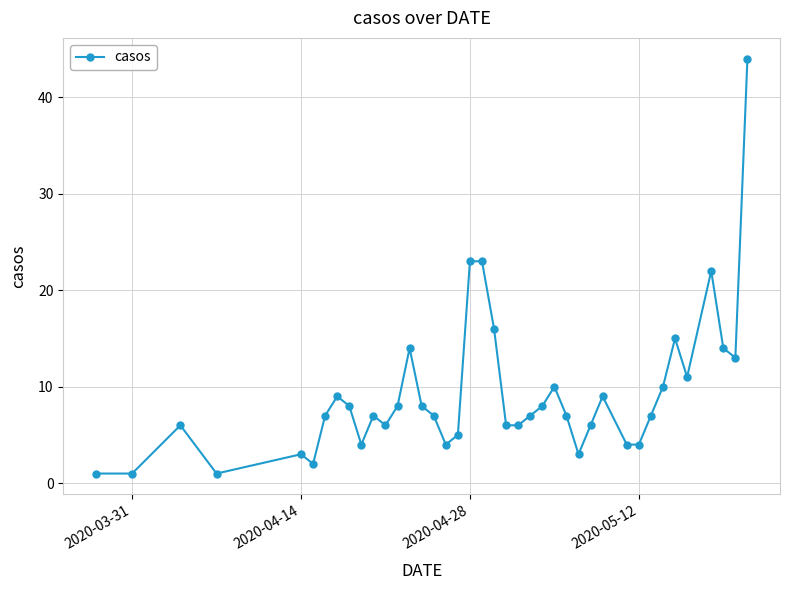

What is the value of the 32nd point from the left?

4